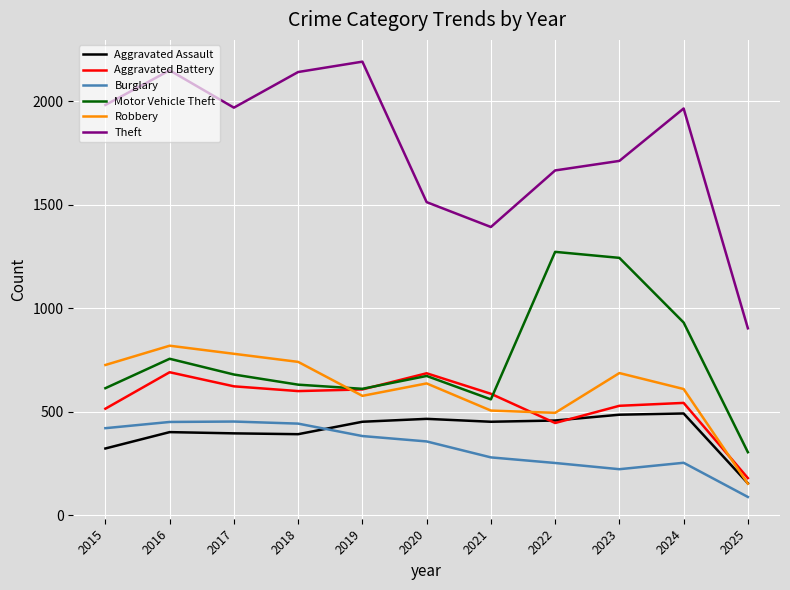

True or false: Aggravated Assault has more than 1 interior local peaks.

True